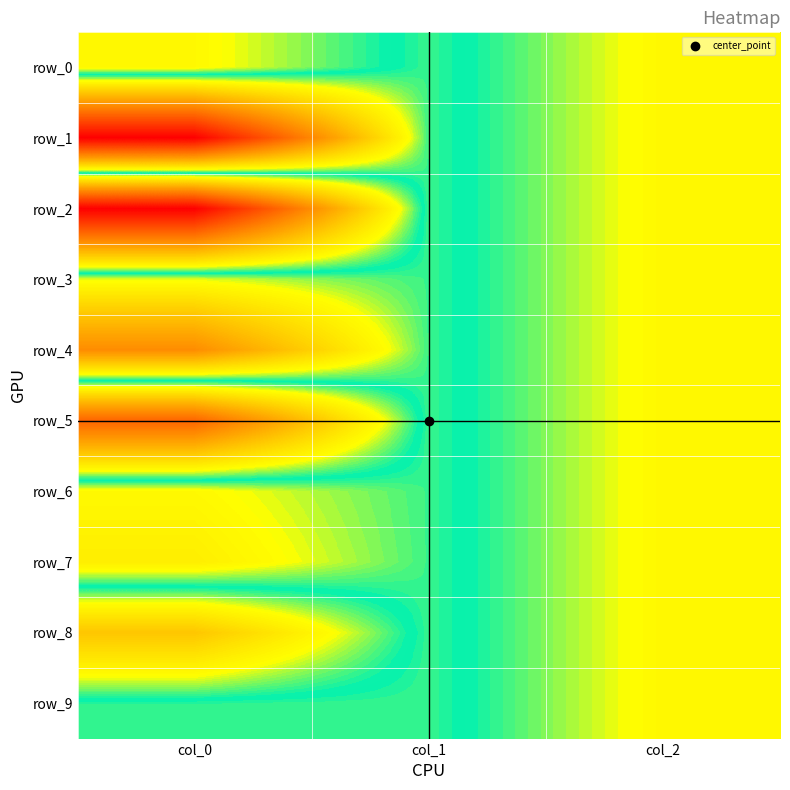

At which label does row_3 first exceed -1?

col_2